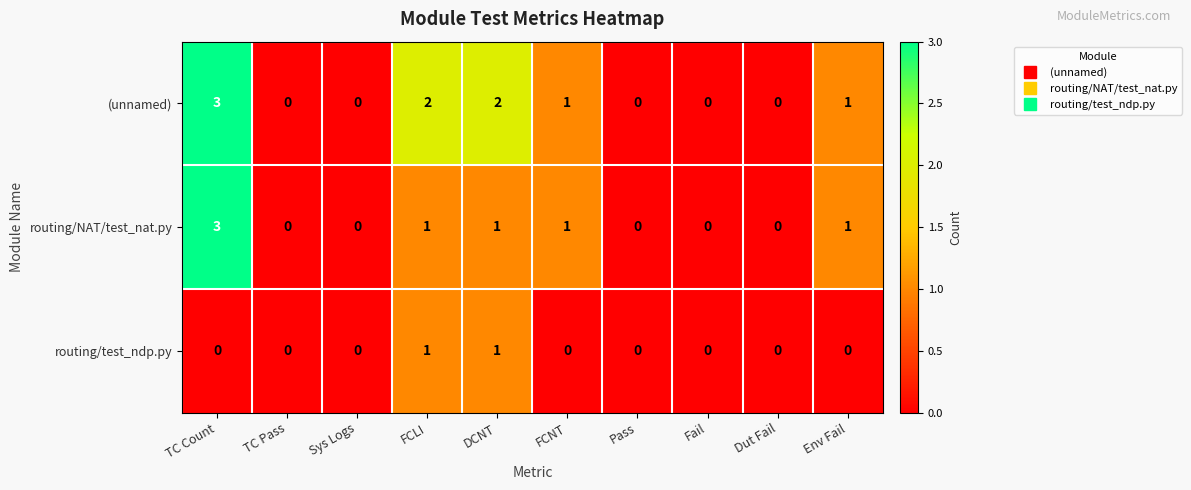

Reading left to right, what are all the values shown in this chart?

(unnamed): 3	0	0	2	2	1	0	0	0	1
routing/NAT/test_nat.py: 3	0	0	1	1	1	0	0	0	1
routing/test_ndp.py: 0	0	0	1	1	0	0	0	0	0